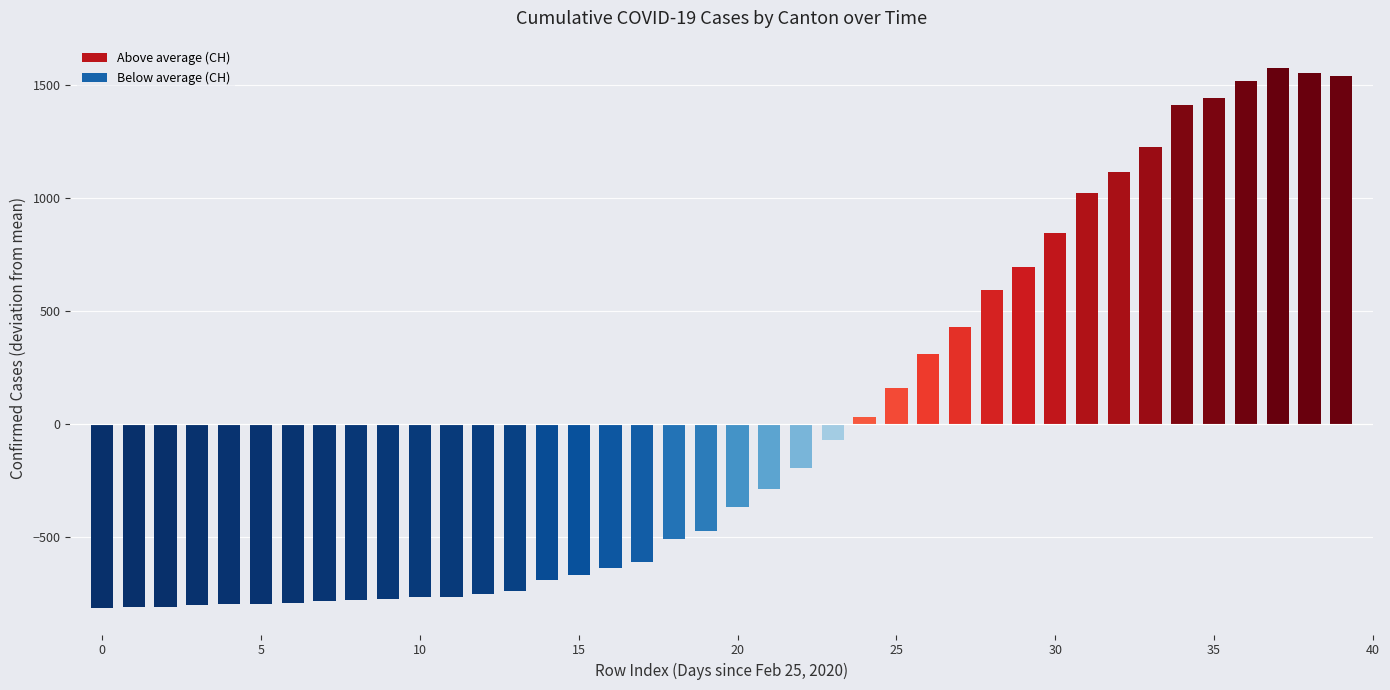

What is the difference between the second highest and second lowest values?

2362.0